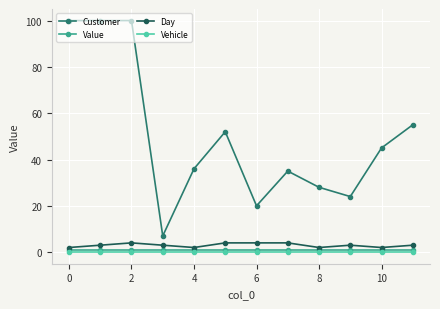

True or false: Day has more than 0 points higher than both neighbors.

True